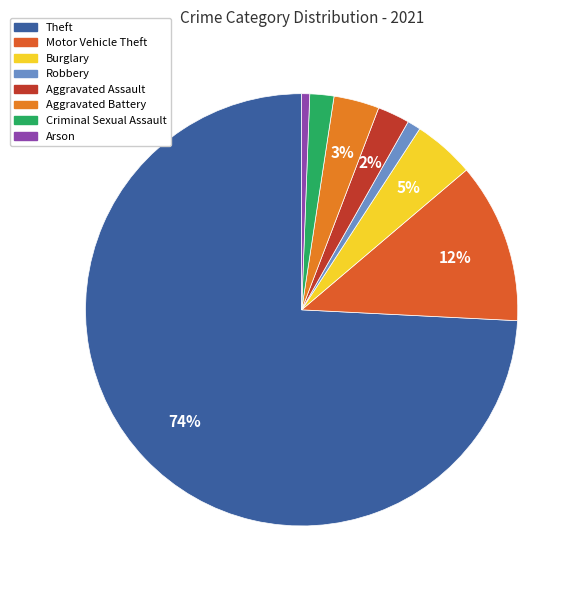

To the nearest percent, what percentage of the pie is Robbery?

1%